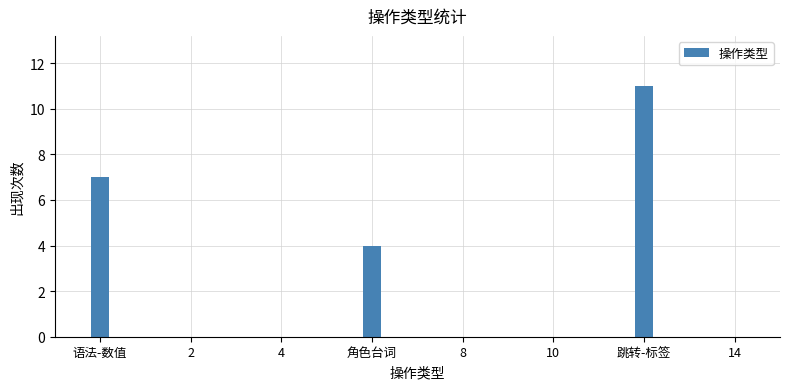

The chart shows a value of 4 at 语法-数值. True or false?

False